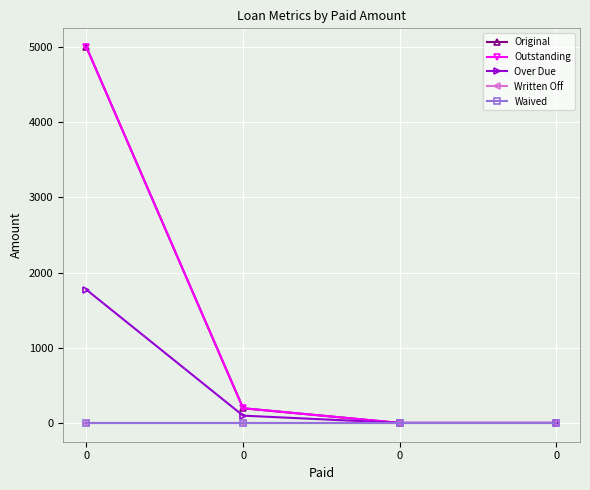

Rank the series by their maximum value, from lowest to highest.

Written Off, Waived, Over Due, Original, Outstanding